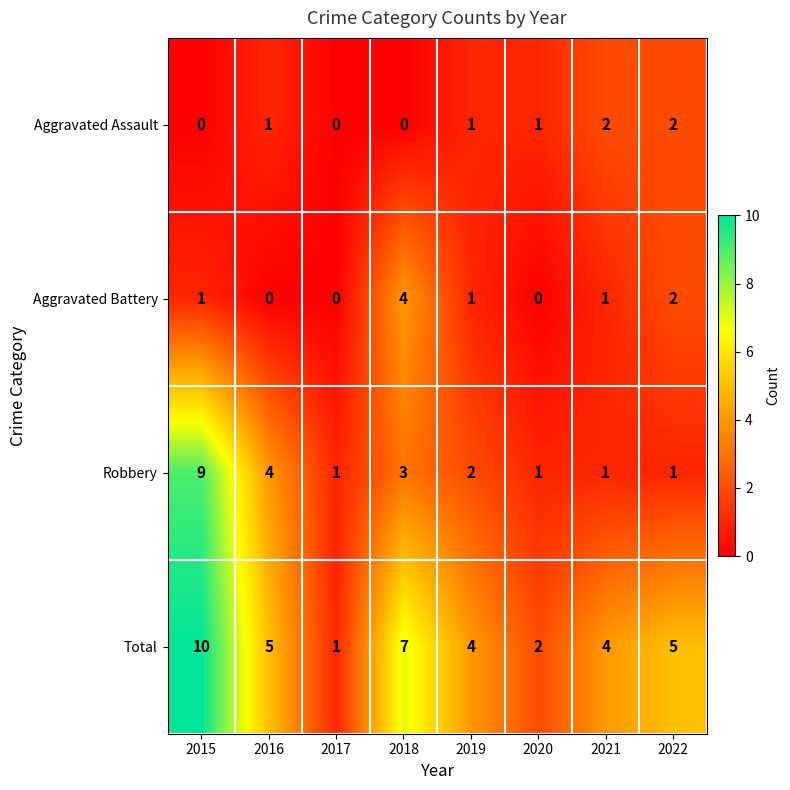

At which category is the sum across all series the highest?

2015